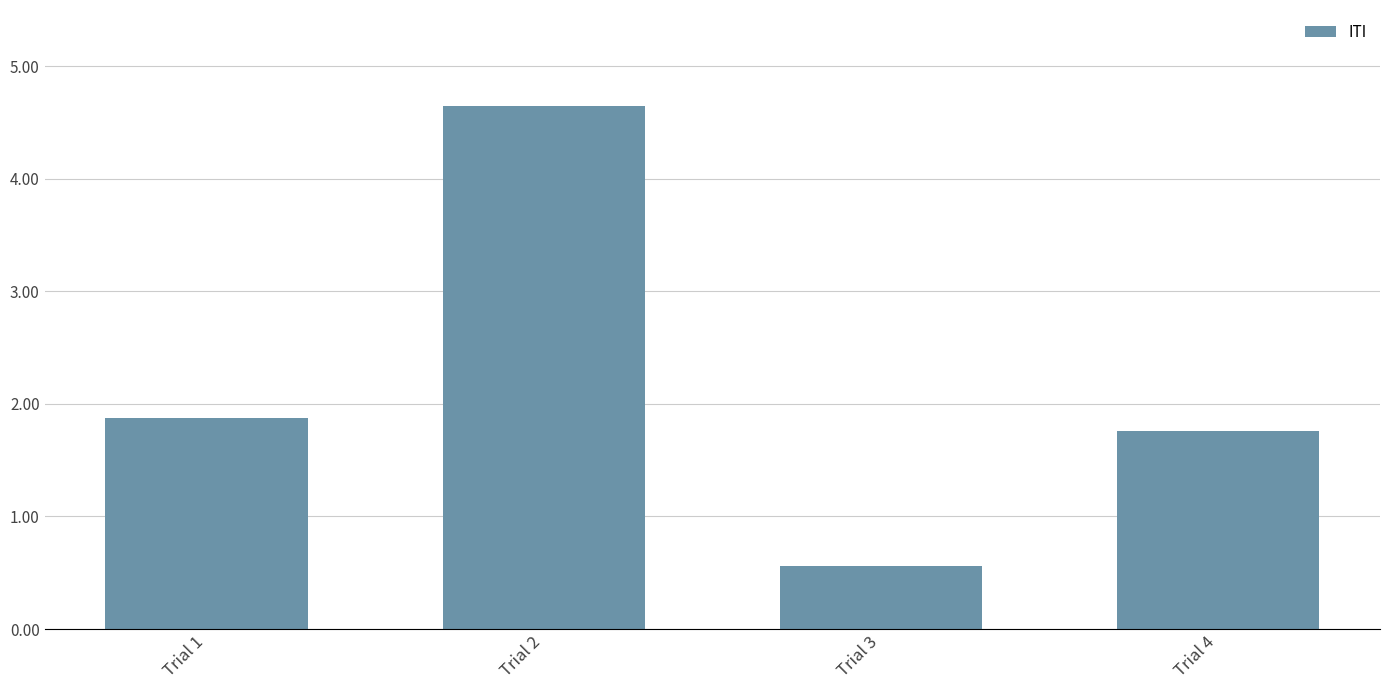

Rank the categories by value from highest to lowest.

Trial 2, Trial 1, Trial 4, Trial 3